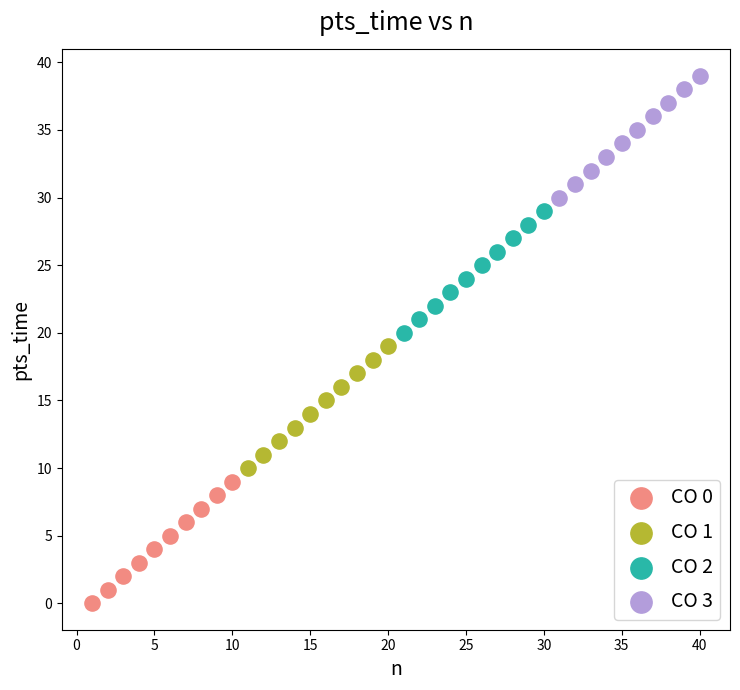

Which series reaches the maximum Y coordinate?

CO 3